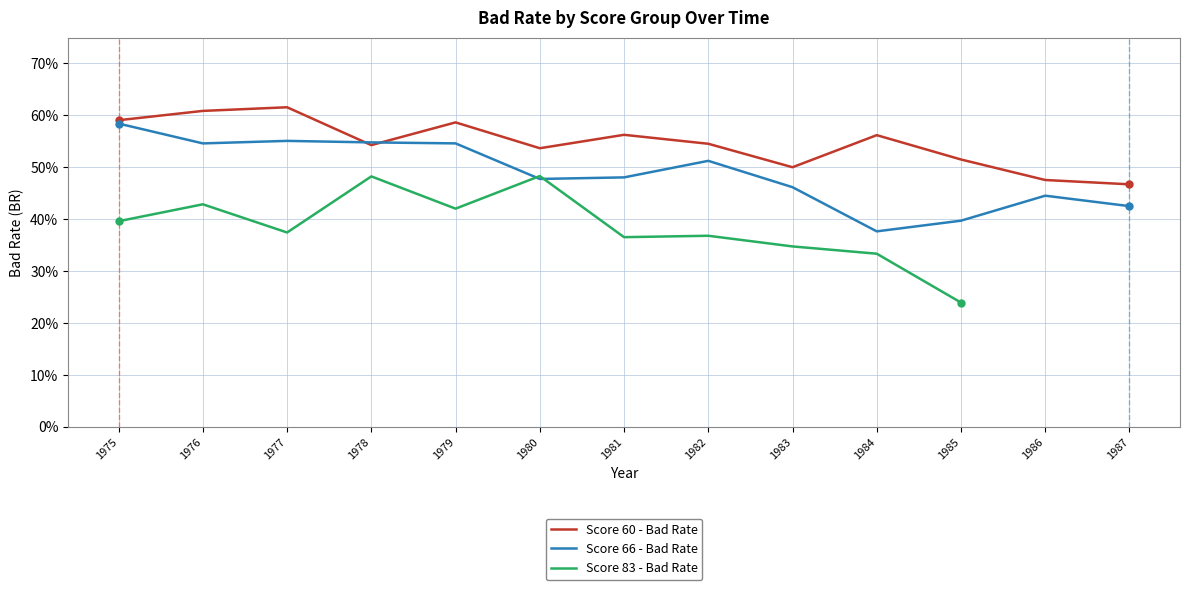

What is the difference between the maximum and minimum values in the Score 66 - Bad Rate series?

0.2